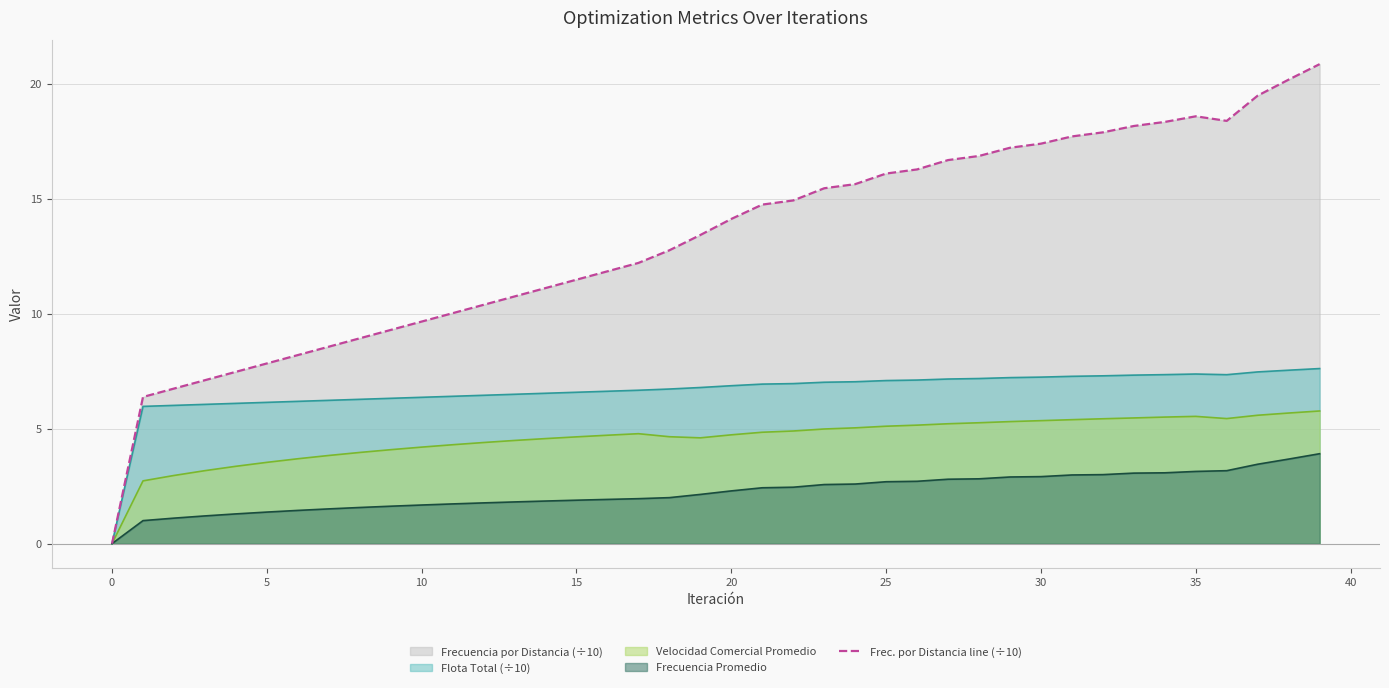

How many points are lower than both their immediate neighbors (excluding endpoints)?

1